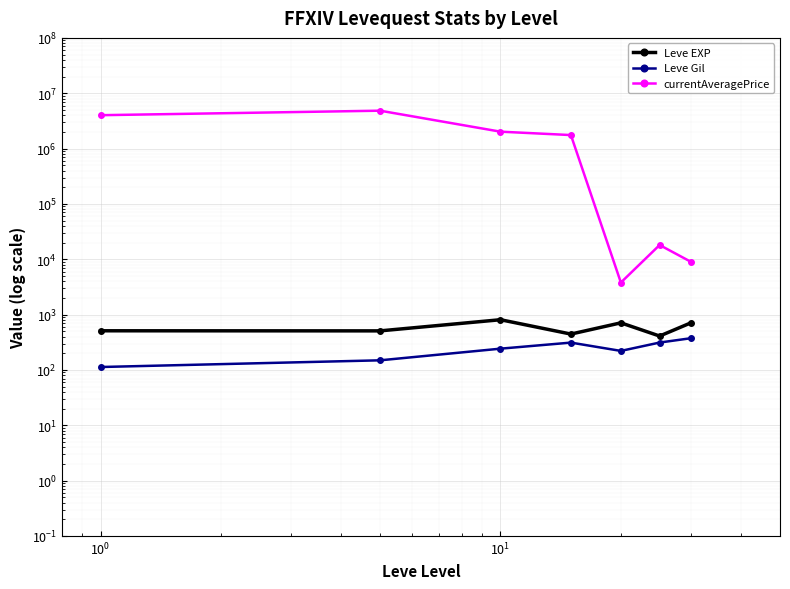

How many interior local valleys does the currentAveragePrice series have?

1